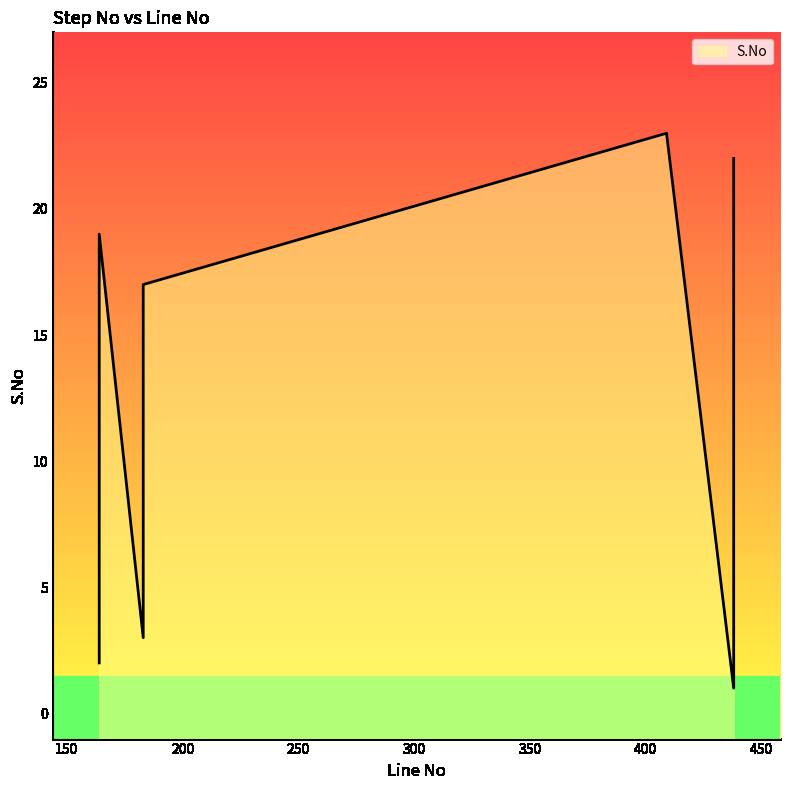

Rank the categories by value from highest to lowest.

409, 438, 438, 438, 164, 438, 183, 164, 183, 164, 438, 164, 164, 183, 164, 164, 183, 164, 183, 164, 183, 164, 438